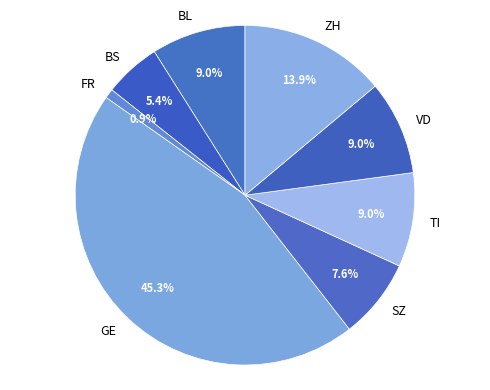

To the nearest percent, what is the average slice percentage?

12%